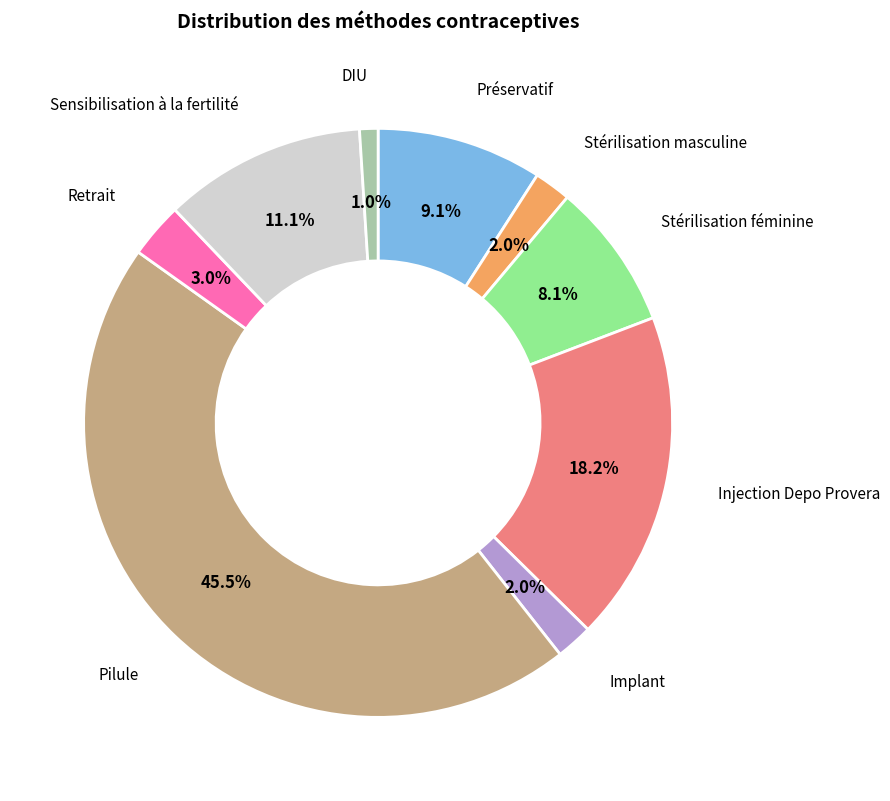

Is there any slice that represents more than half of the pie?

No